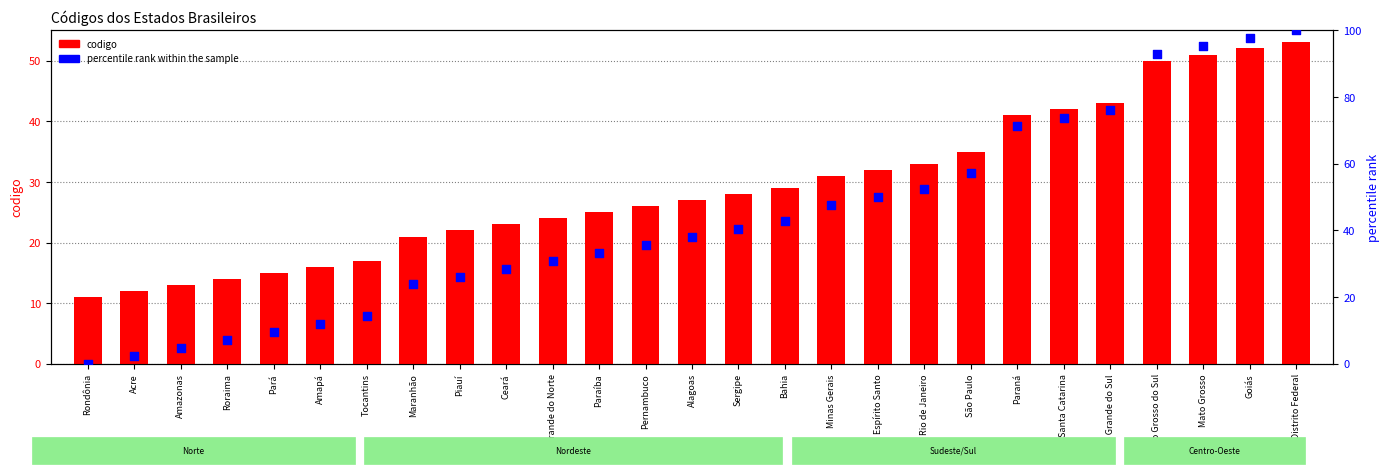

Which series has the widest spread of Y values?

percentile rank within the sample